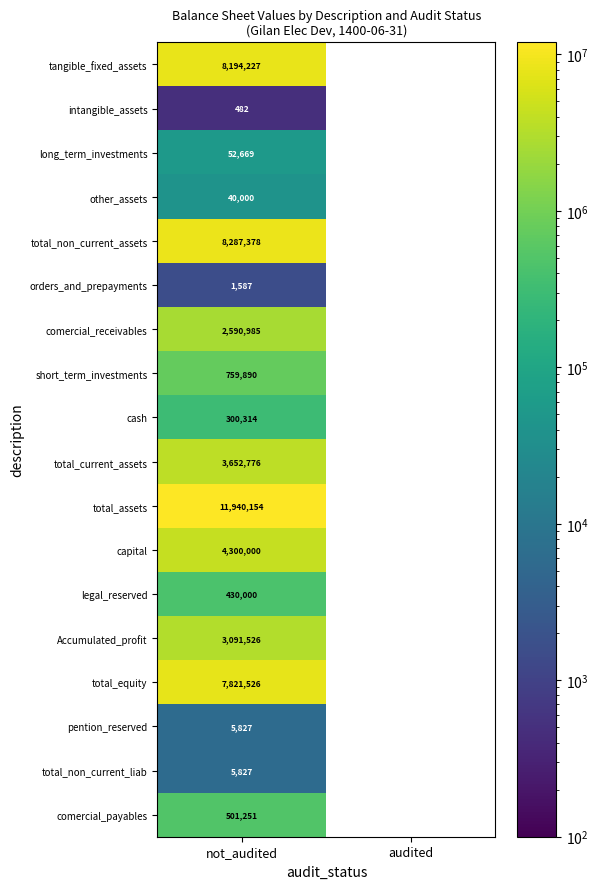

Between audited and not_audited, which is larger?

not_audited